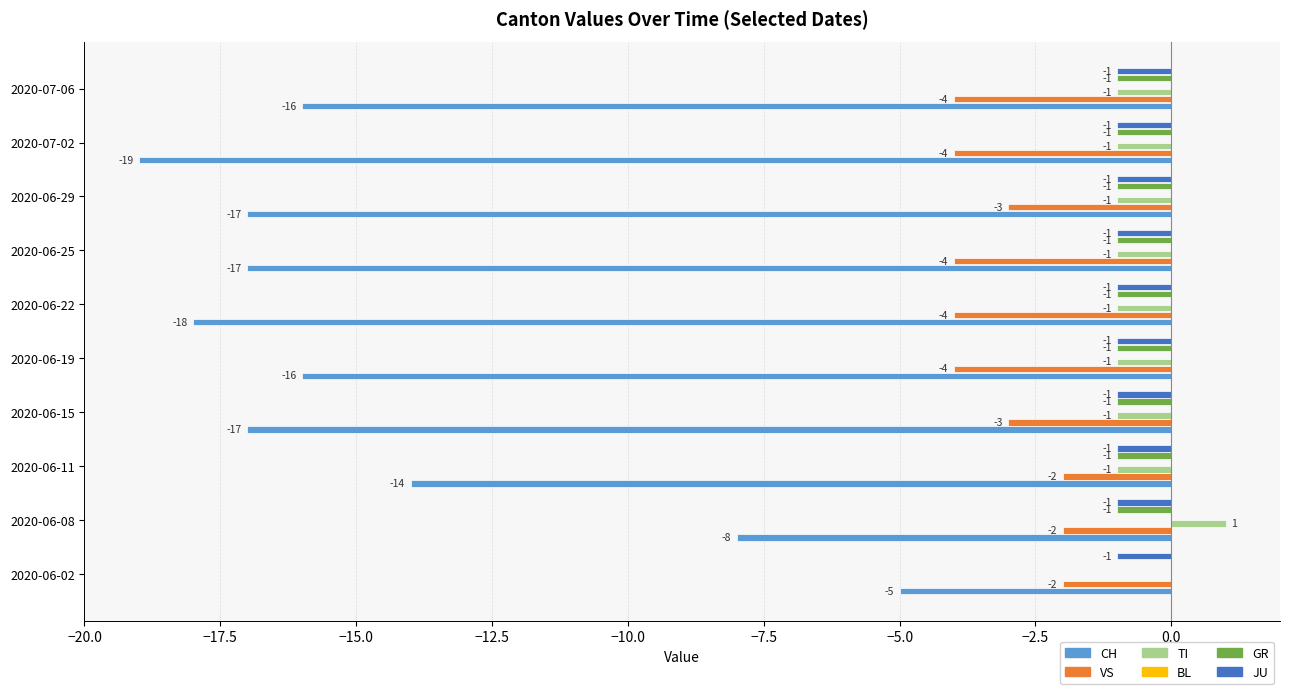

How many bars are there in total?

60